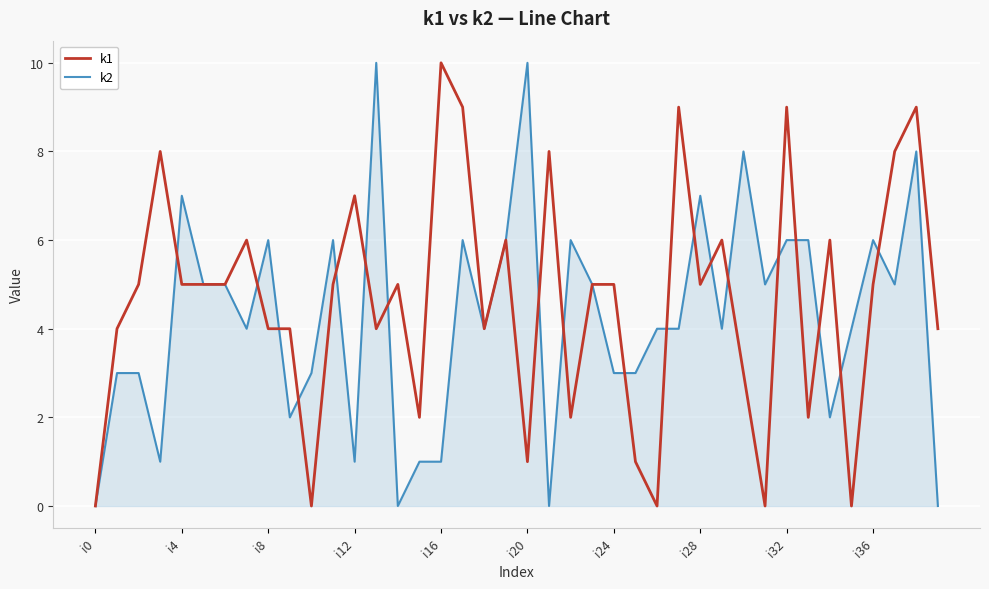

What is the total value across all series at i32?

15